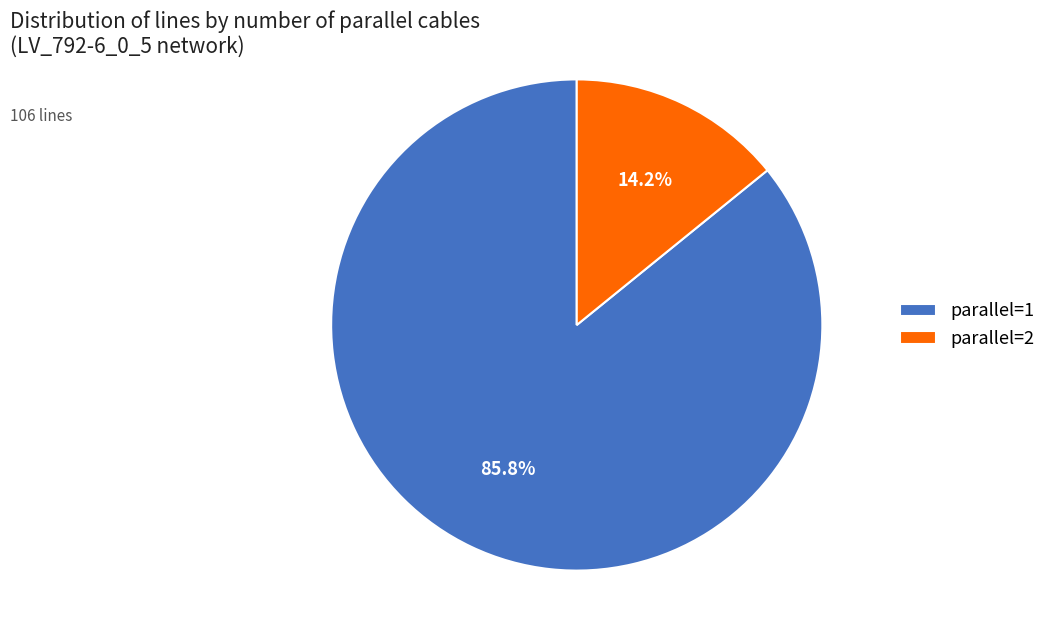

Which slice represents more than half of the pie?

parallel=1